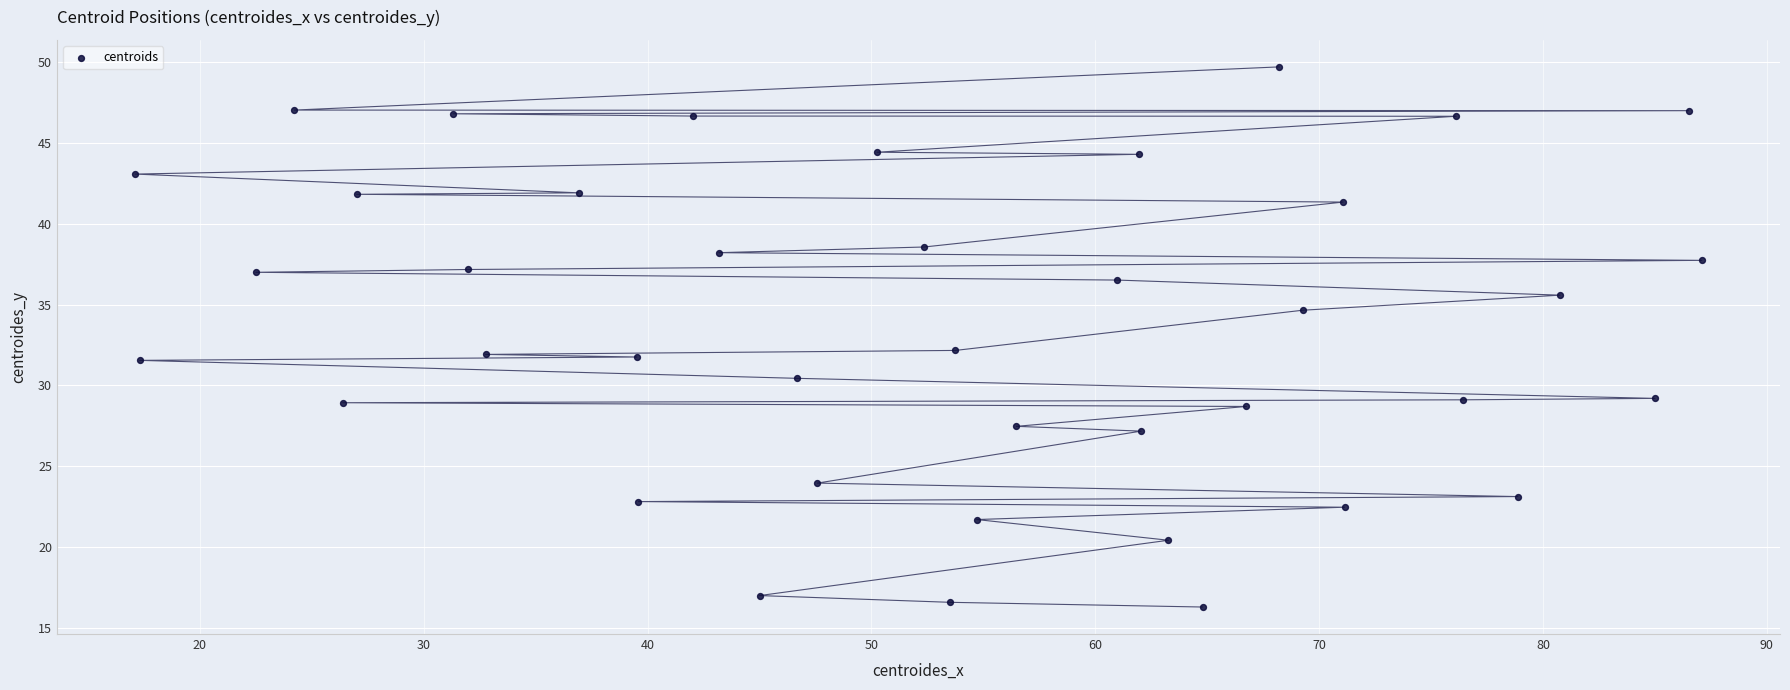

What is the range of Y values (max minus min)?

33.4